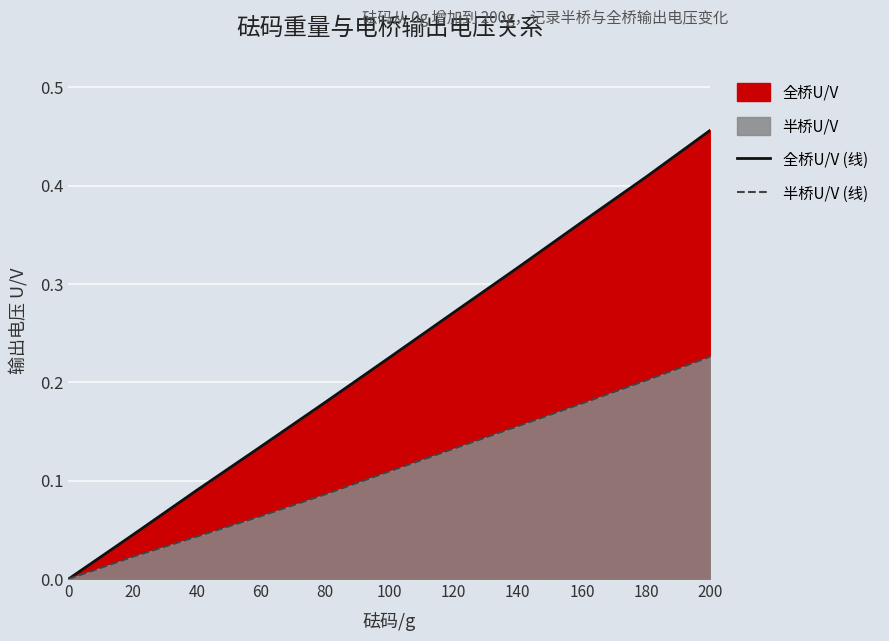

Which series has the widest spread of values?

全桥U/V (线)